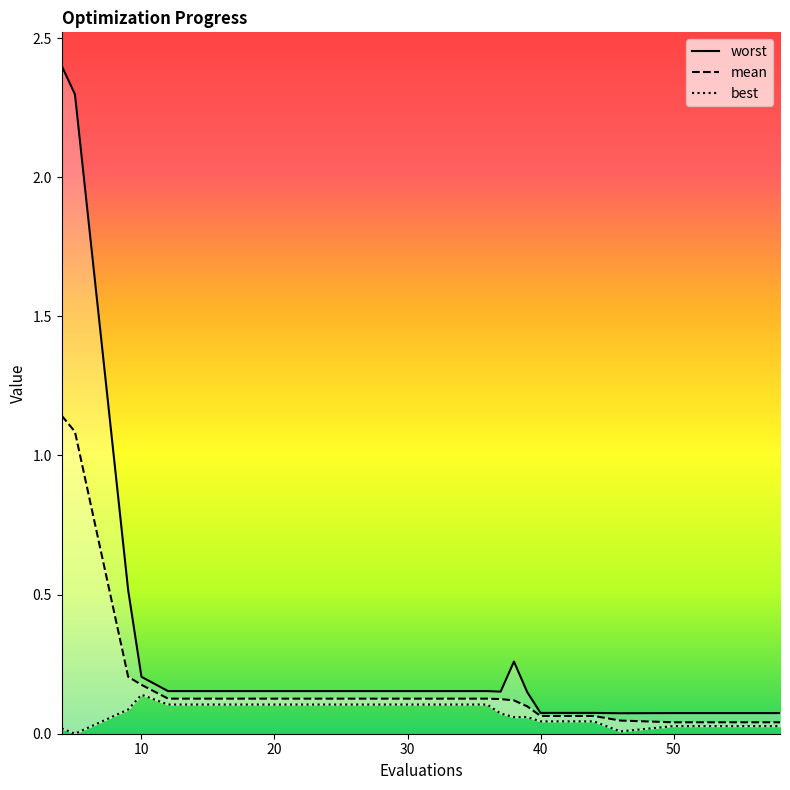

Rank the categories by best value from highest to lowest.

10, 12, 16, 20, 24, 28, 32, 36, 9, 37, 39, 38, 40, 44, 50, 54, 58, 4, 46, 5